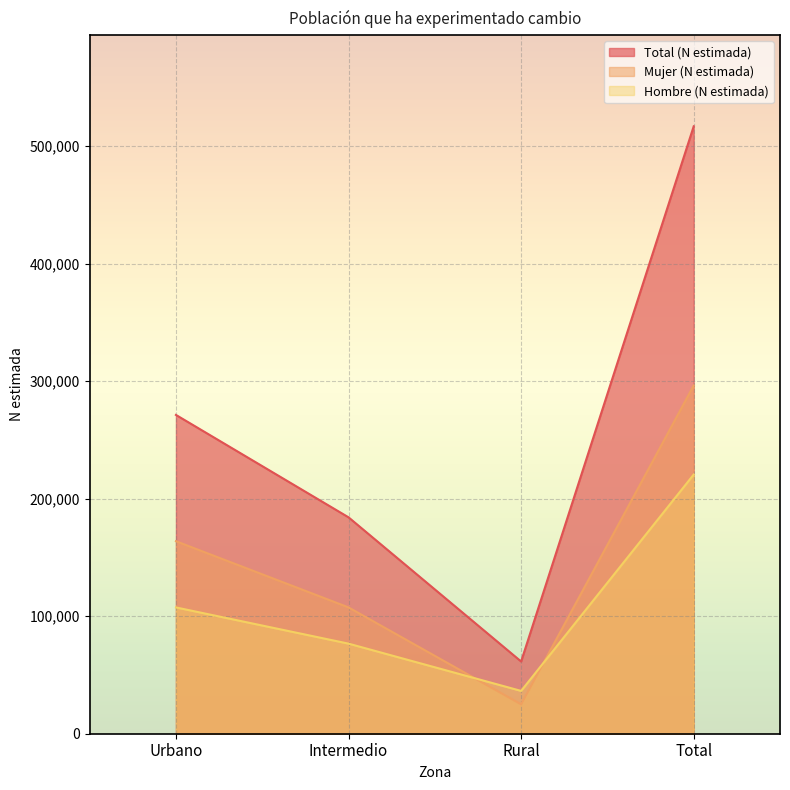

What position from the right is Total?

1